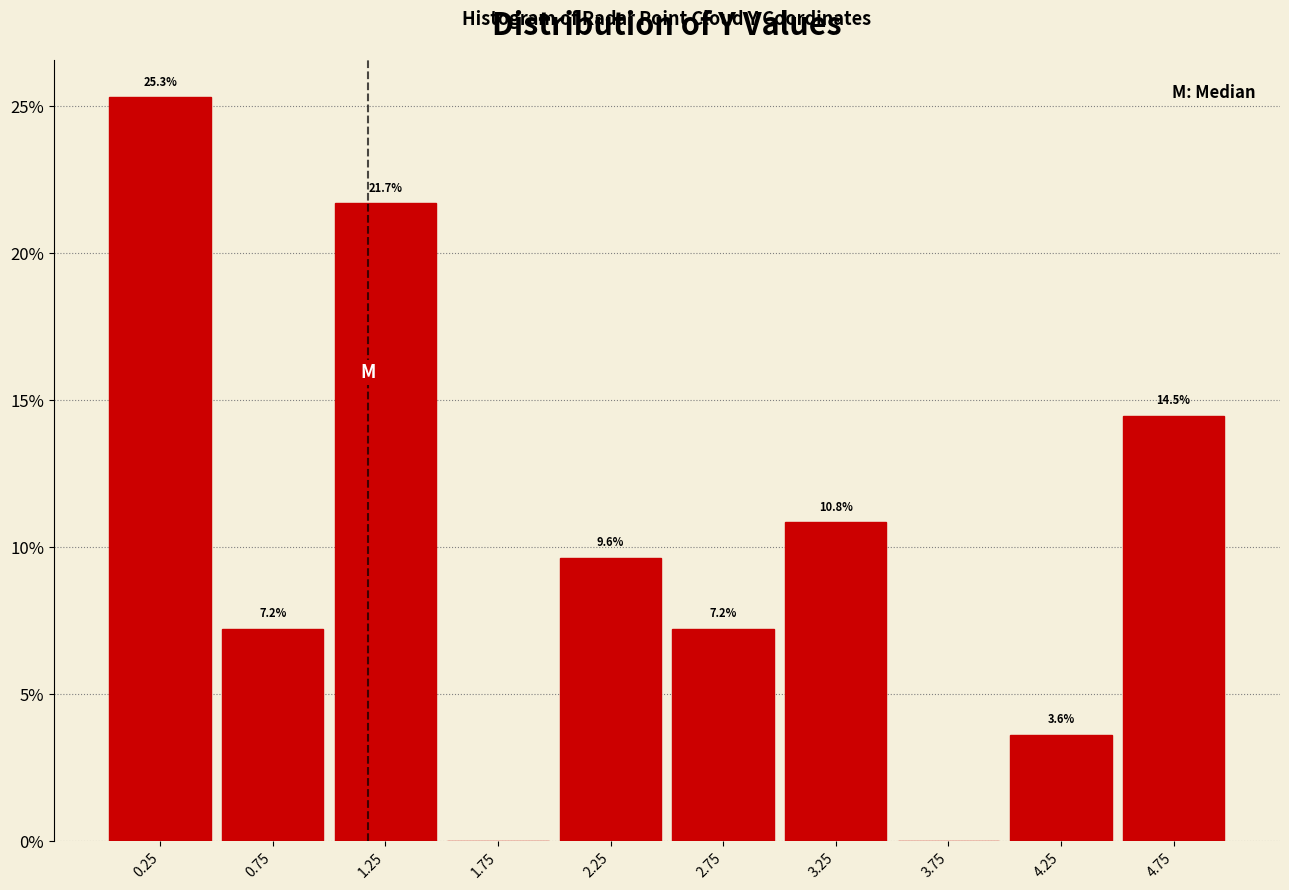

Over which range of the x-axis is the bar tallest?

0.0 to 0.5